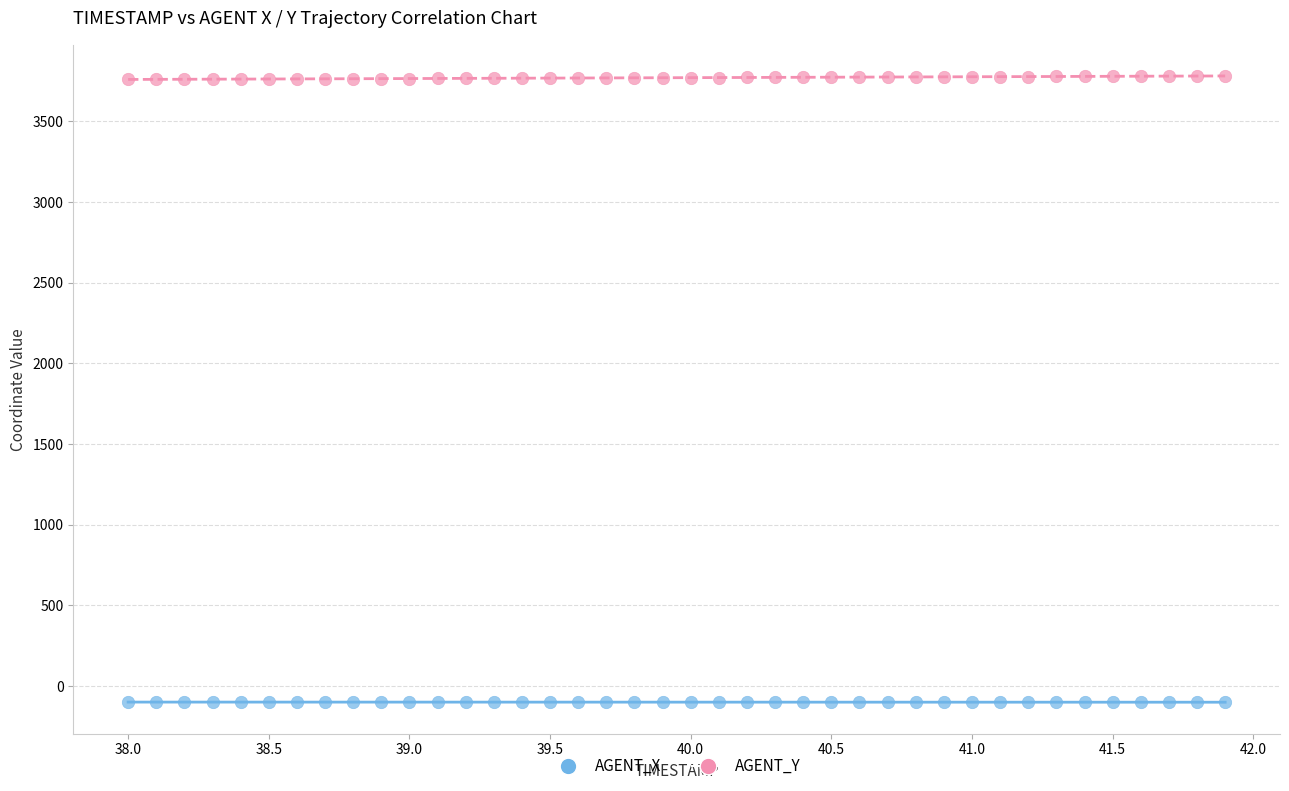

What are all the series names shown in the legend?

AGENT_X, AGENT_Y